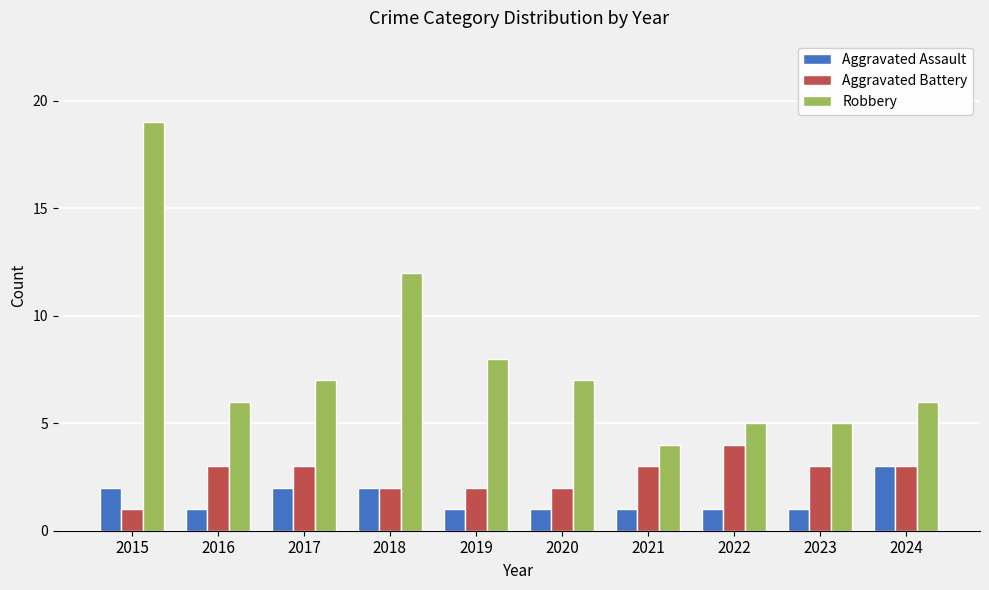

What is the maximum value for Robbery?

19